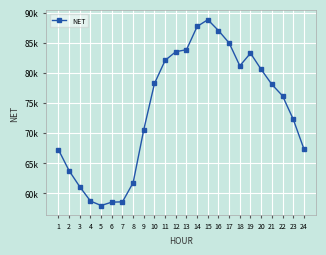

What is the difference between the second highest and second lowest values?

29170.1